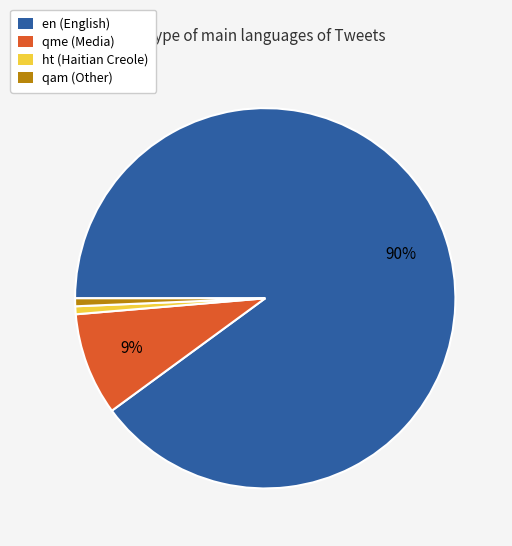

Is there any slice that represents more than half of the pie?

Yes